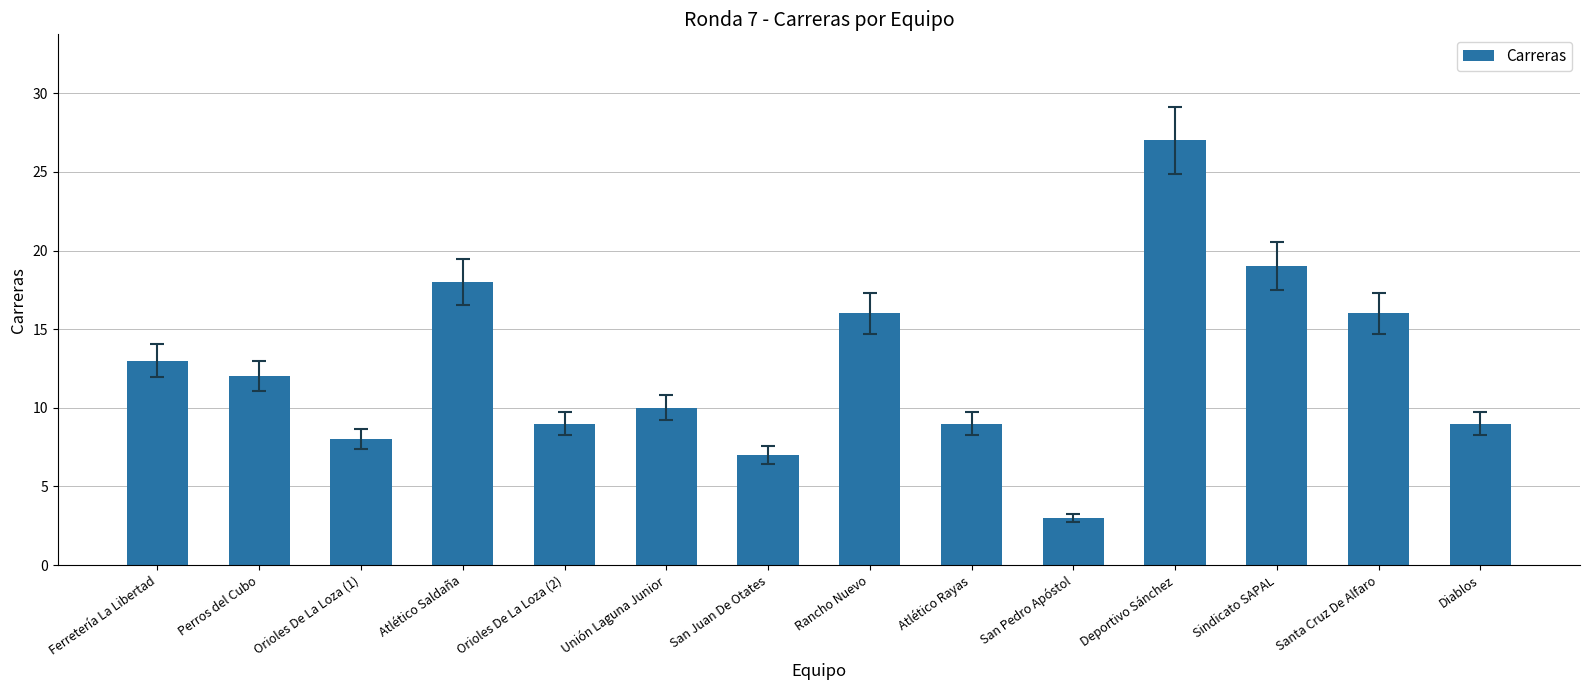

What is the sum of the values at Sindicato SAPAL and San Juan De Otates?

26